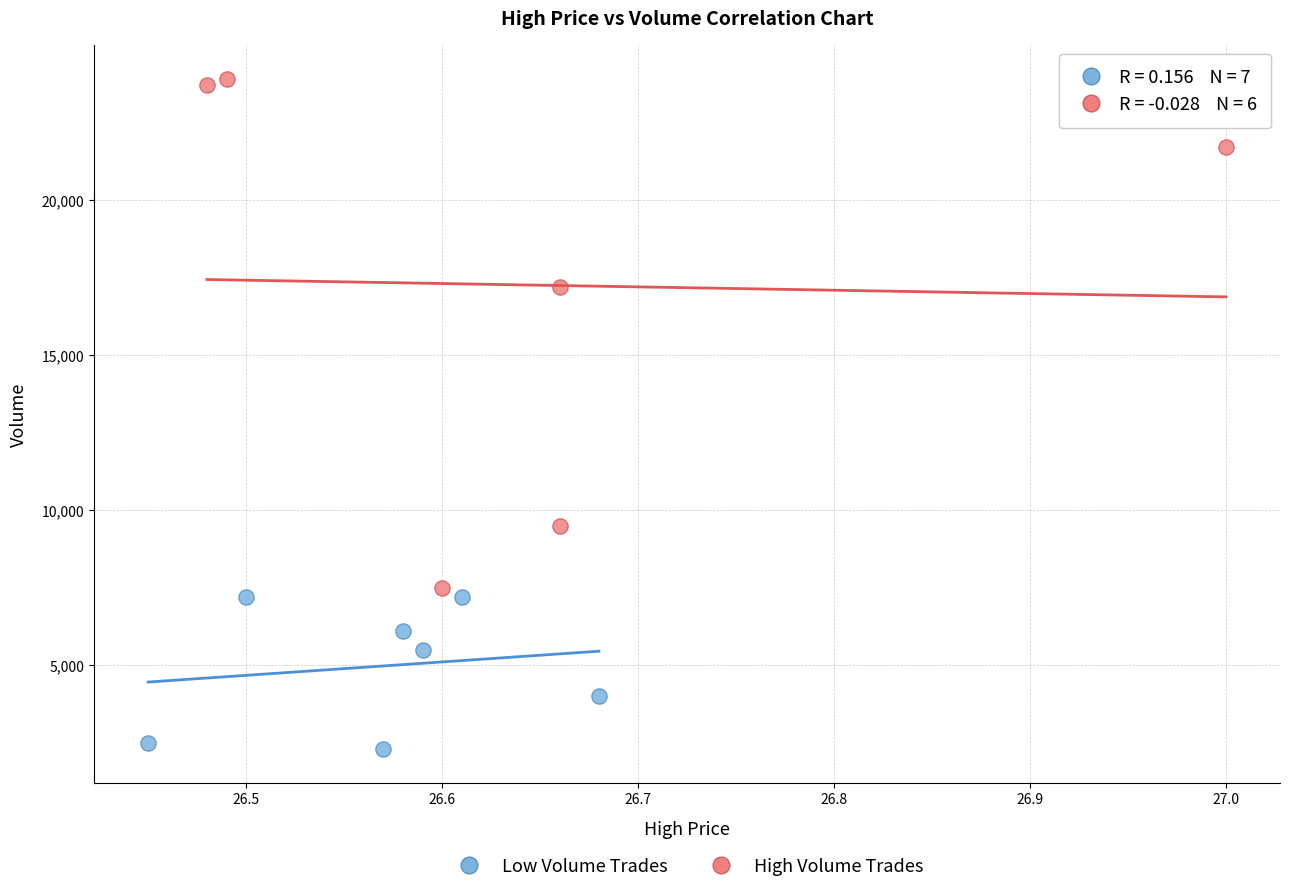

Which series has the largest Y range (max minus min)?

High Volume Trades